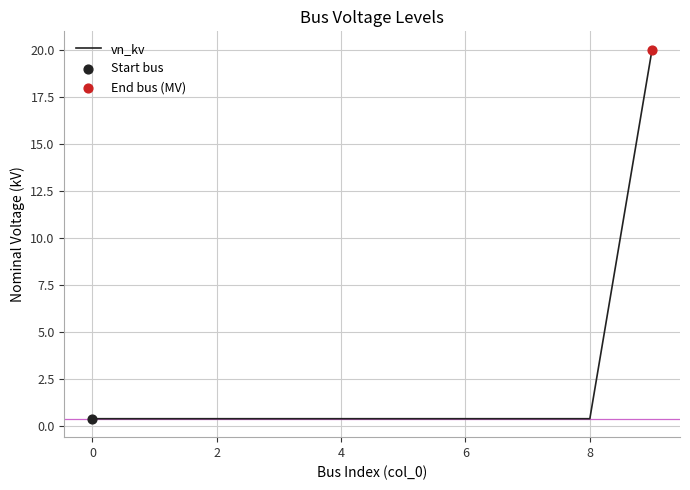

What is the greatest value displayed?

20.0